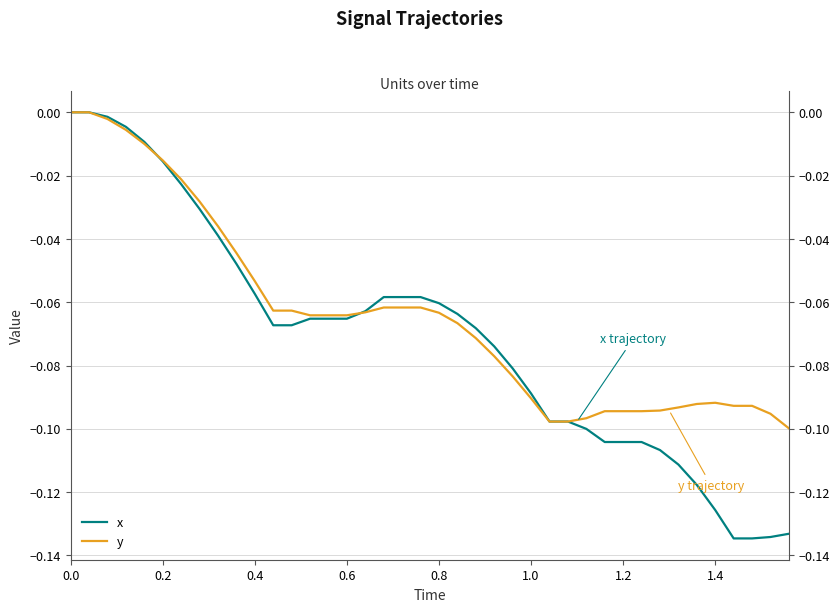

Which series has the largest total across all categories?

y